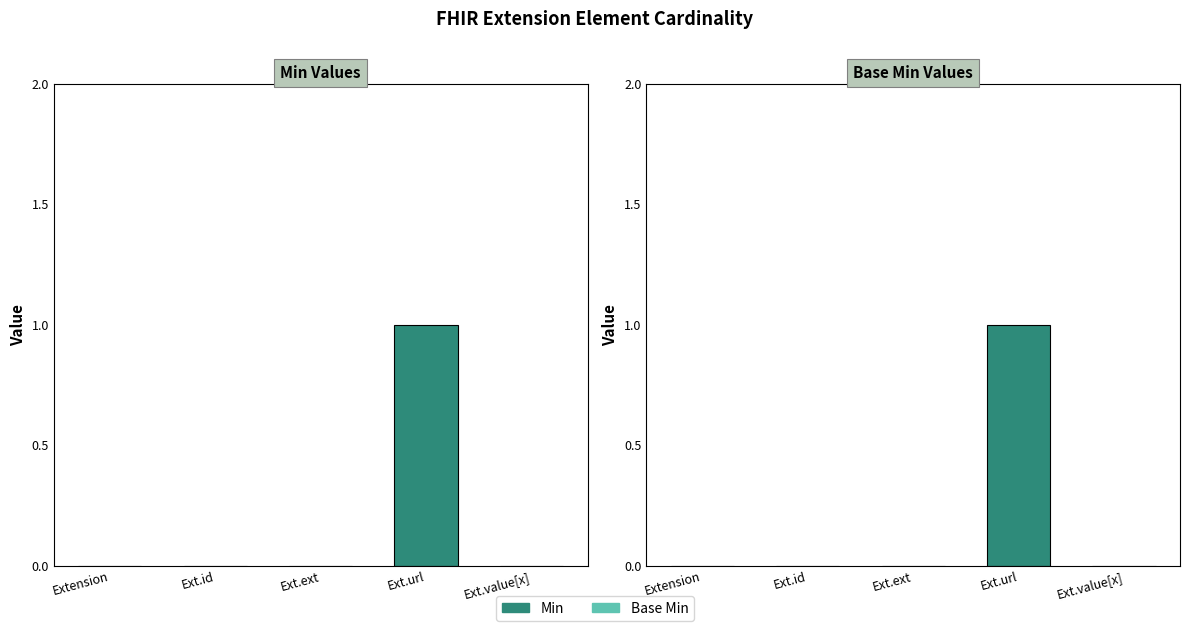

Between Extension.value[x] and Extension.url, which is larger?

Extension.url